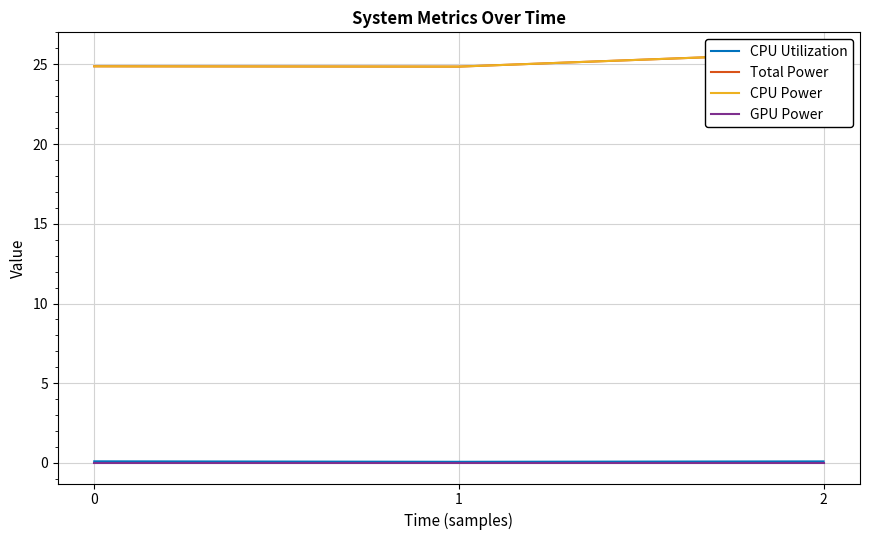

Reading left to right, what are all the values shown in this chart?

CPU Utilization: 0.1	0.1	0.1
Total Power: 24.9	24.9	25.7
CPU Power: 24.9	24.9	25.7
GPU Power: 0.0	0.0	0.0